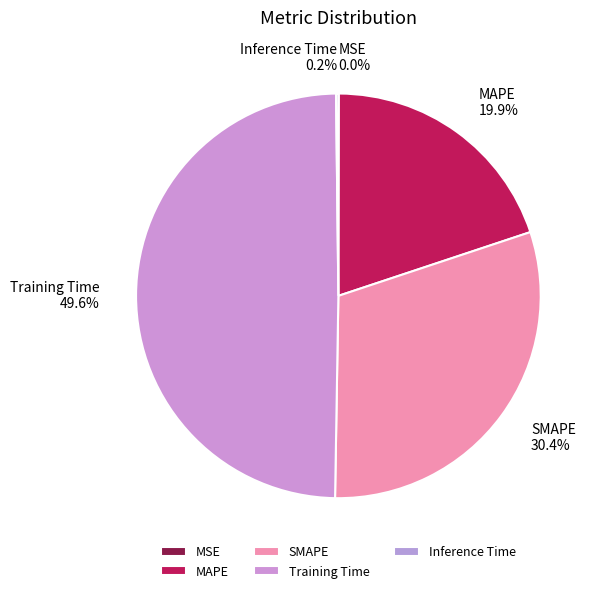

What is the ratio of the value at MAPE to the value at SMAPE?

0.7